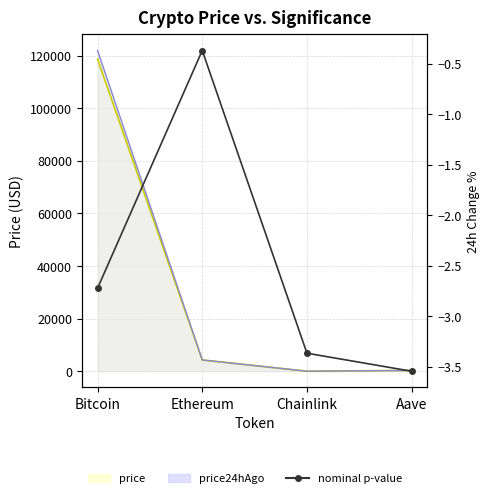

What is the smallest value displayed?

-3.5